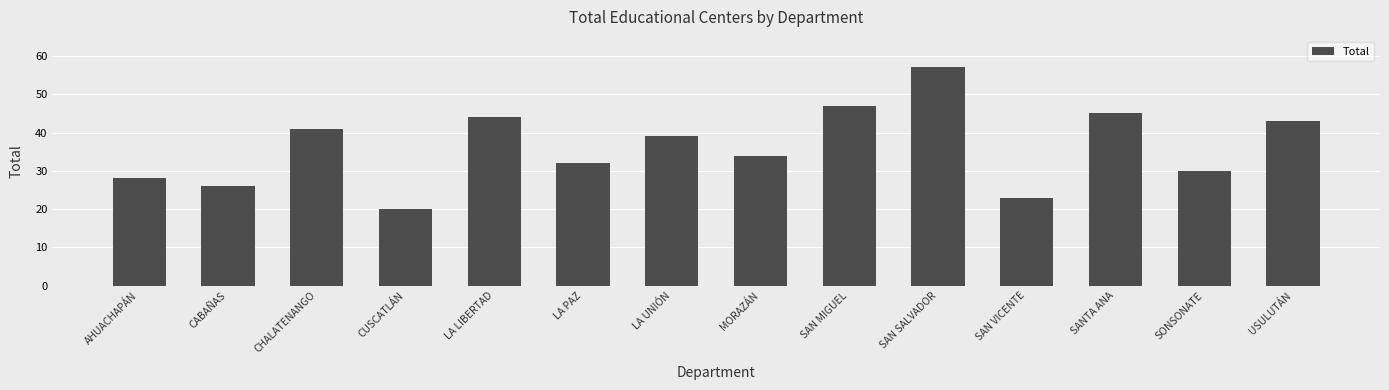

True or false: the data shows 57 at SAN SALVADOR.

True